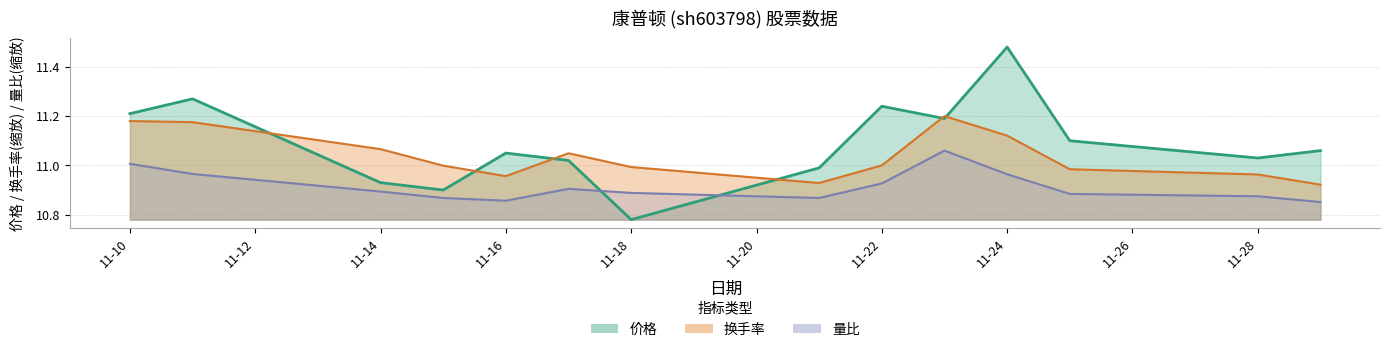

Is it true that 换手率 equals 17.1 at 11-24?

False